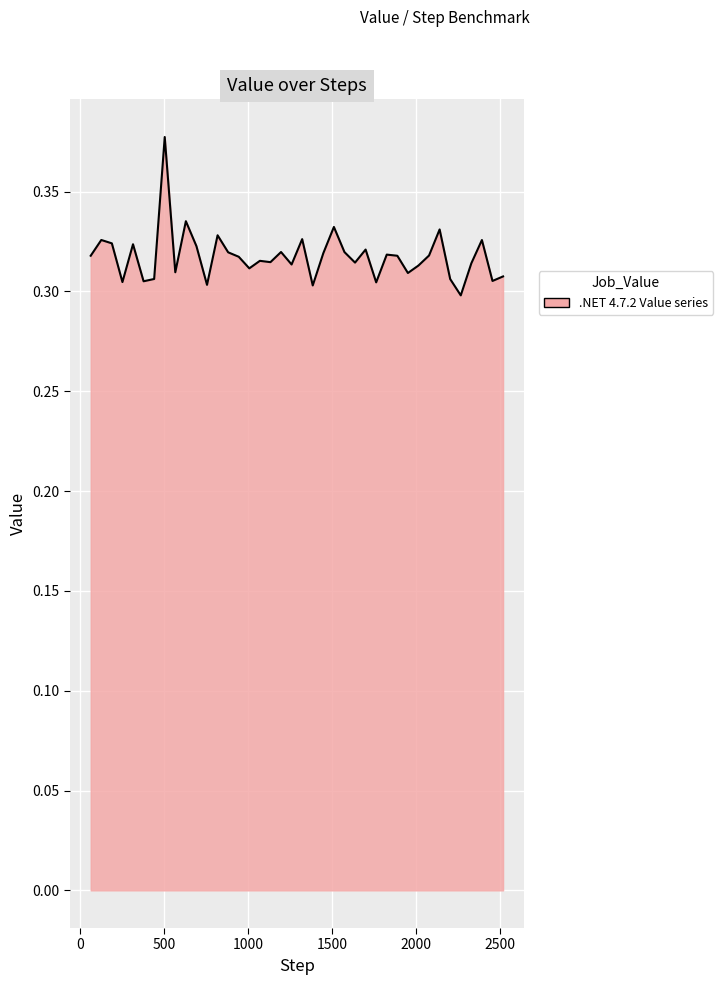

How many lines are shown in the chart?

1